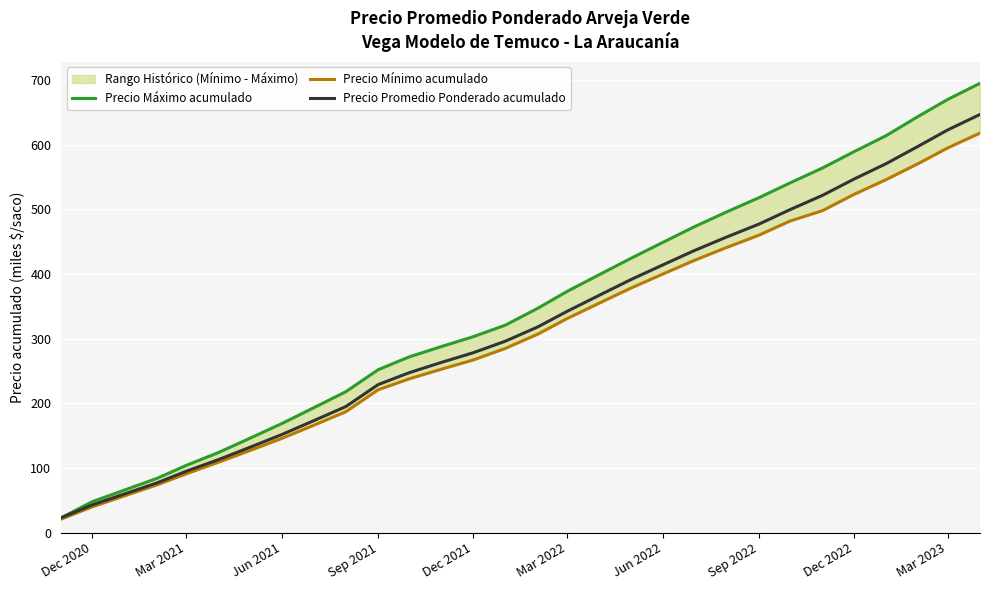

True or false: Precio Promedio Ponderado acumulado and Precio Mínimo acumulado intersect in this chart.

False